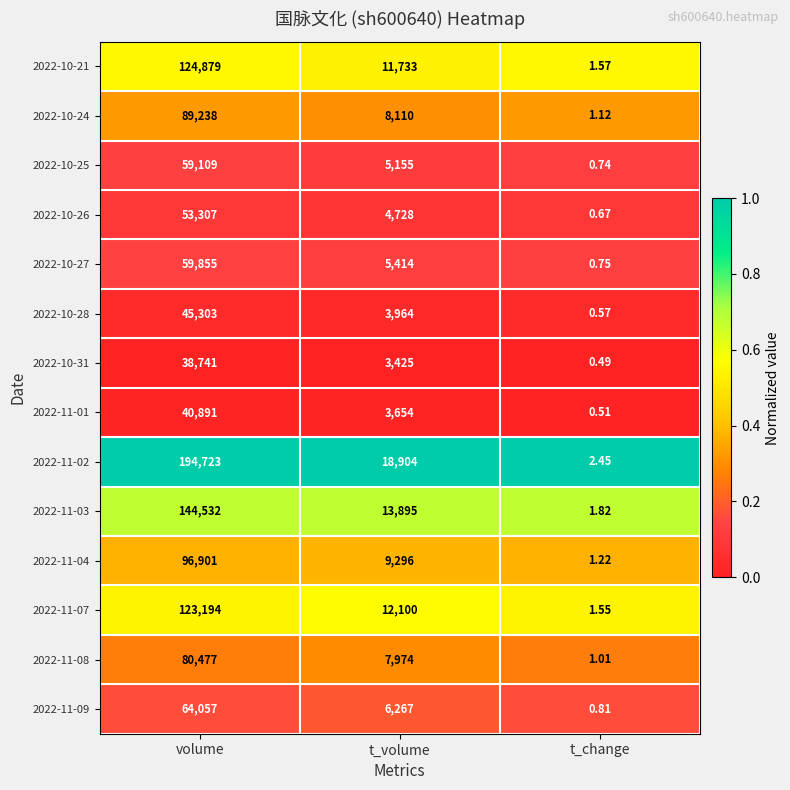

At which label does 2022-11-02 first exceed 18904?

volume